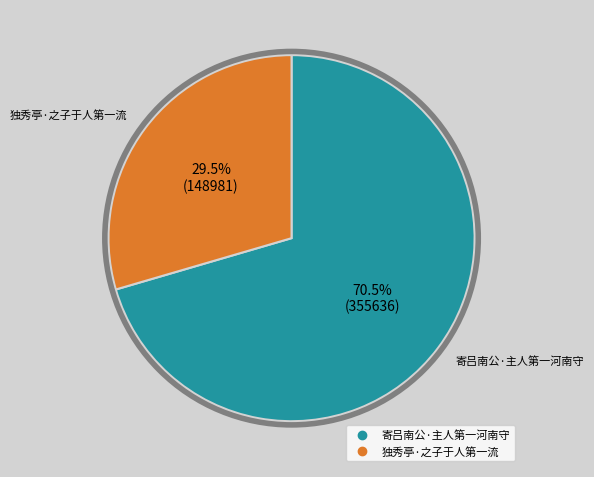

Which has a higher value, 独秀亭·之子于人第一流 or 寄吕南公·主人第一河南守?

寄吕南公·主人第一河南守